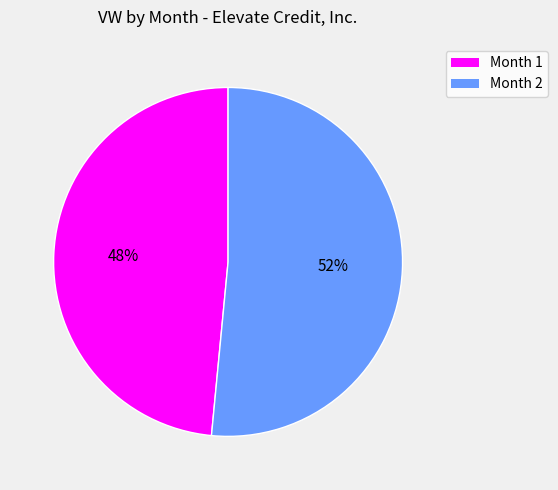

Which category accounts for the majority?

Month 2